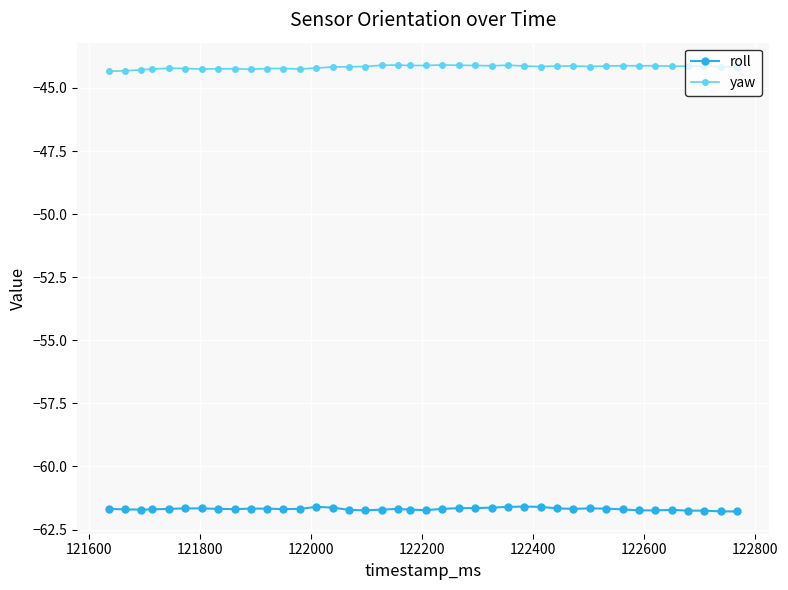

Which series has the largest total across all categories?

yaw